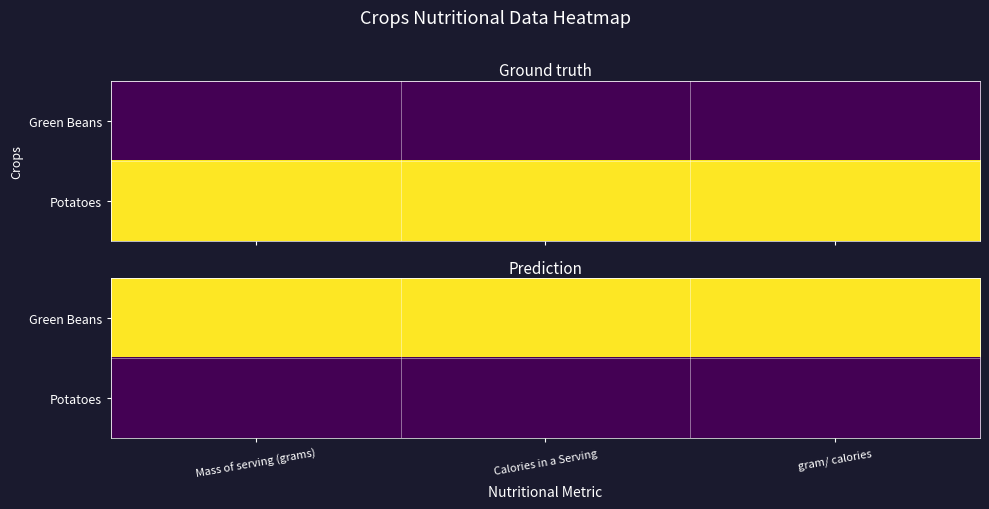

At which category does the chart reach its minimum across all series?

Mass of serving (grams)